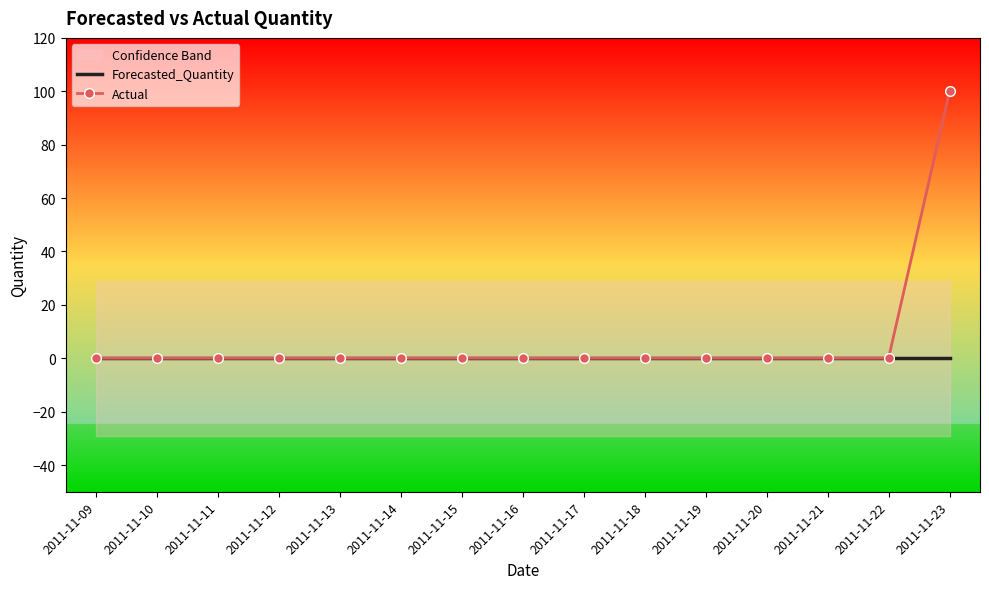

At 2011-11-14, list the series in order from largest to smallest.

Forecasted_Quantity, Actual